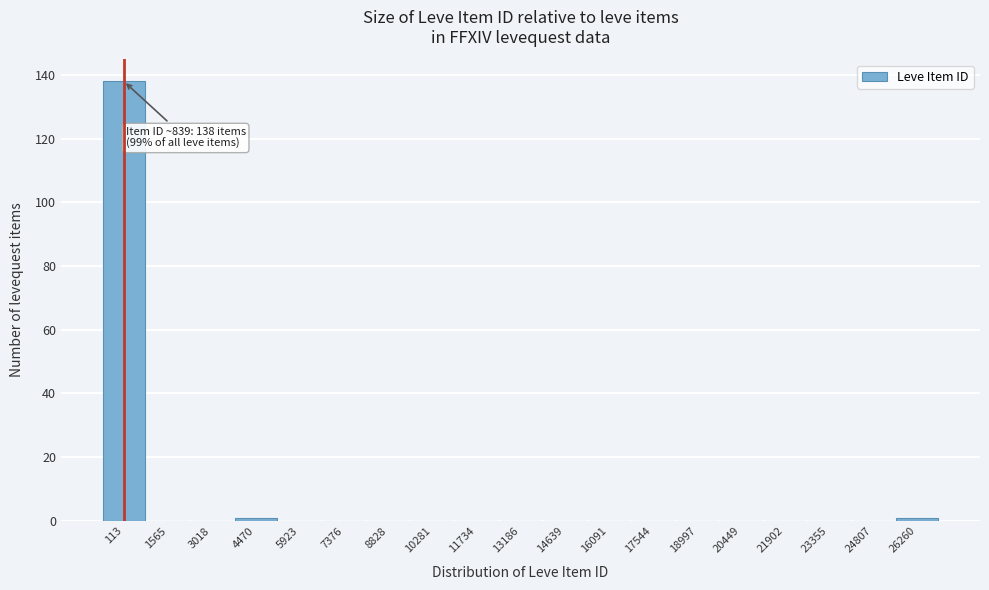

Reading left to right, transcribe all the data shown in this chart.

113=138	1565=0	3018=0	4470=1	5923=0	7376=0	8828=0	10281=0	11734=0	13186=0	14639=0	16091=0	17544=0	18997=0	20449=0	21902=0	23355=0	24807=0	26260=1